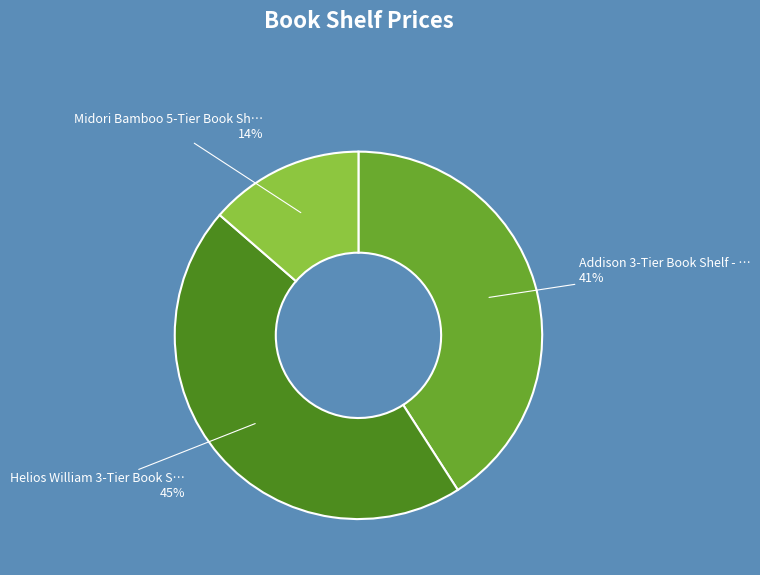

Does any single category account for the majority?

No